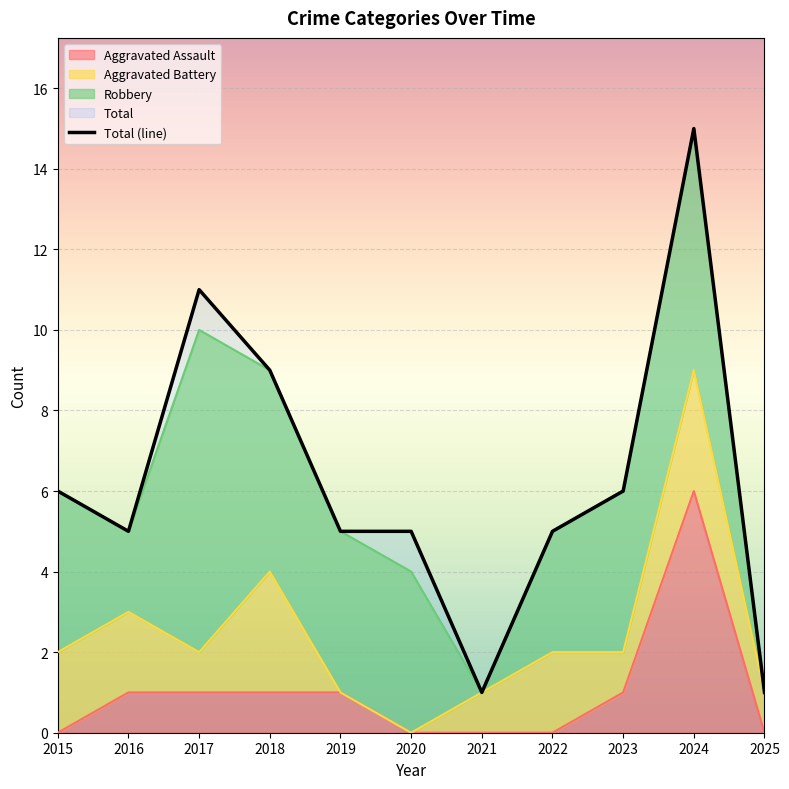

What is the value of the 3rd point from the left?

11